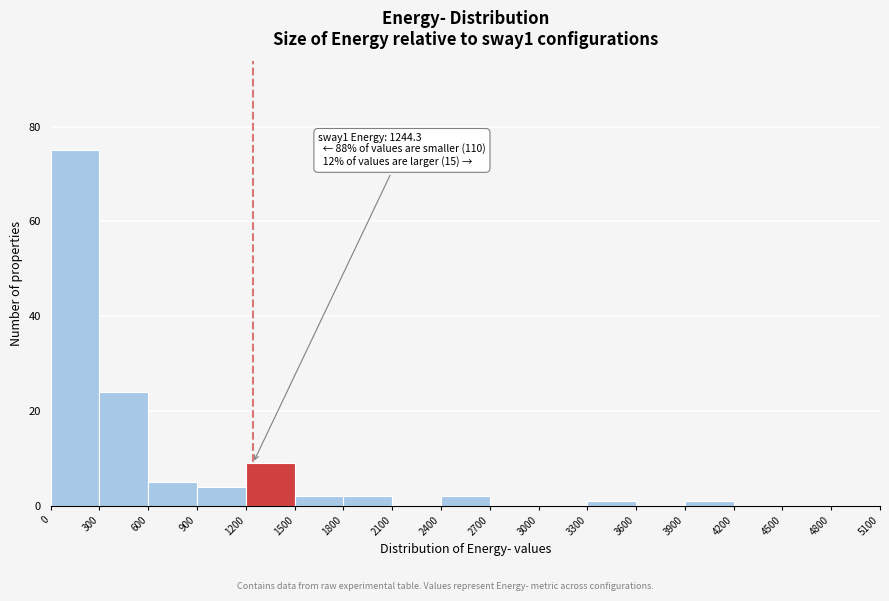

Over which range of the x-axis is the bar tallest?

0 to 300